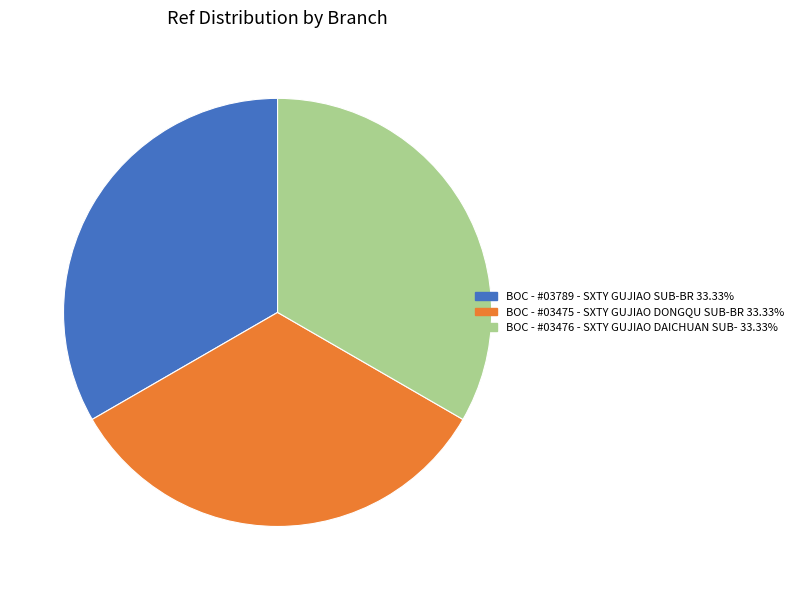

Is there a majority slice in this chart?

No